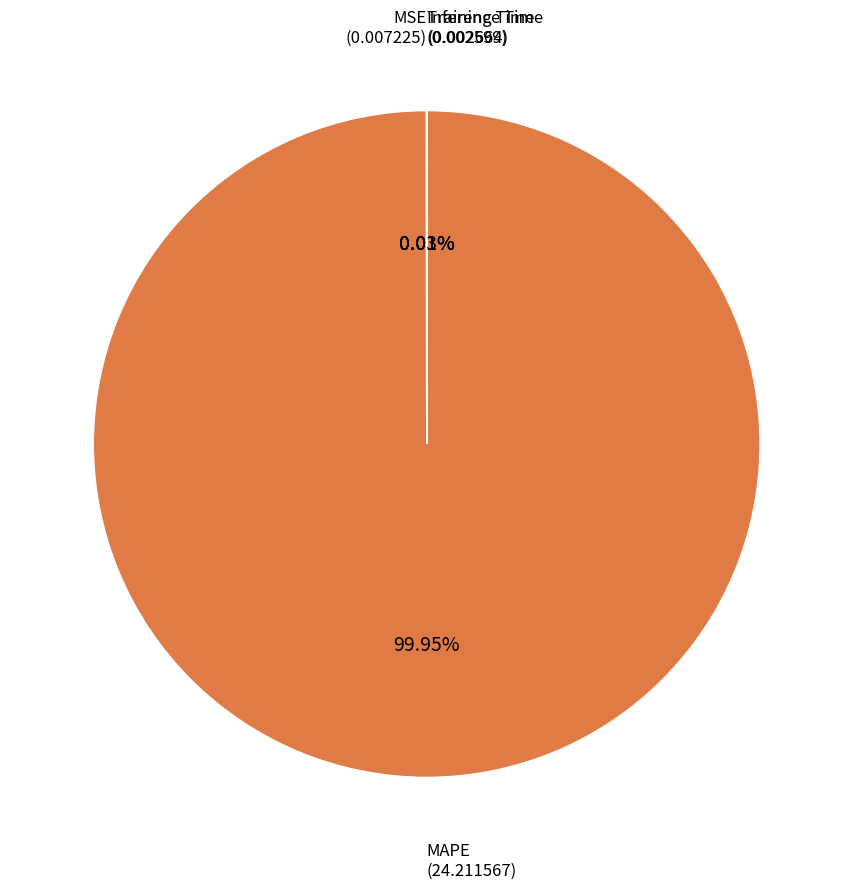

Is there a majority slice in this chart?

Yes